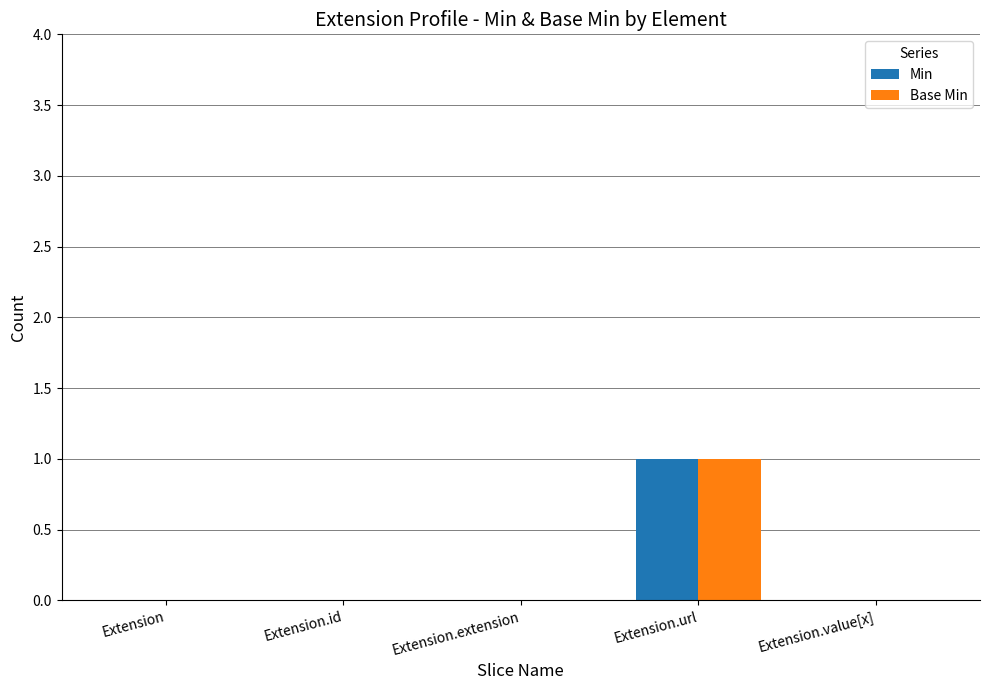

At which category is the sum across all series the highest?

Extension.url